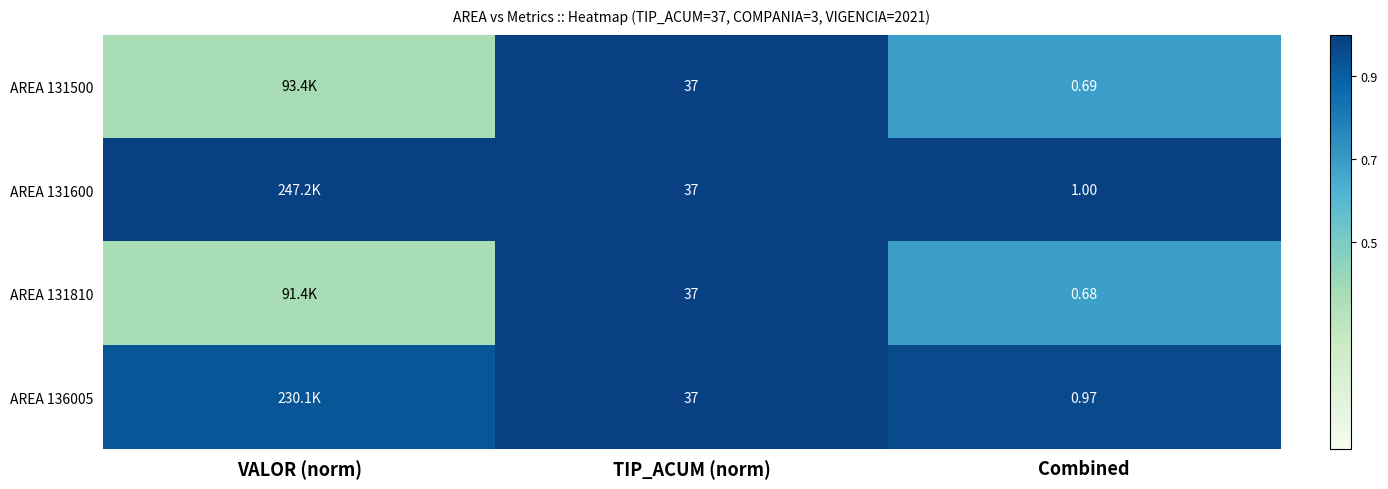

Is the value of AREA 131500 at TIP_ACUM (norm) greater than the value of AREA 136005 at Combined?

Yes